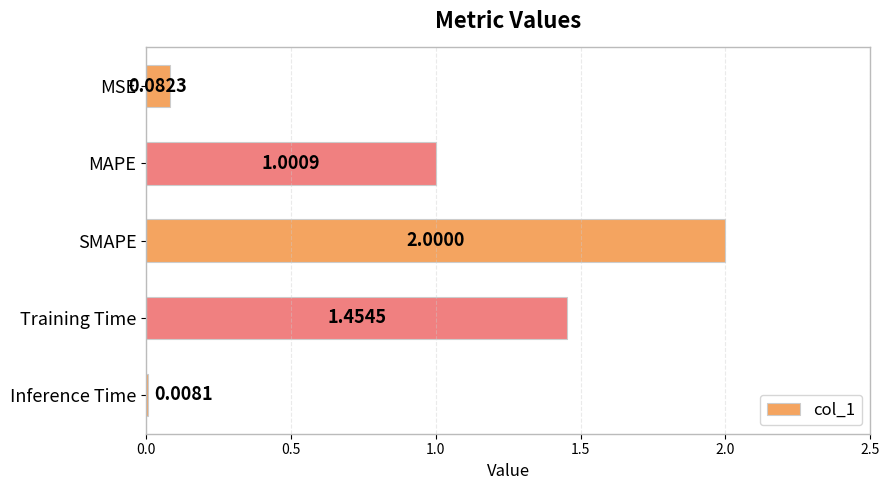

What is the change in value from MSE to Training Time?

+1.4